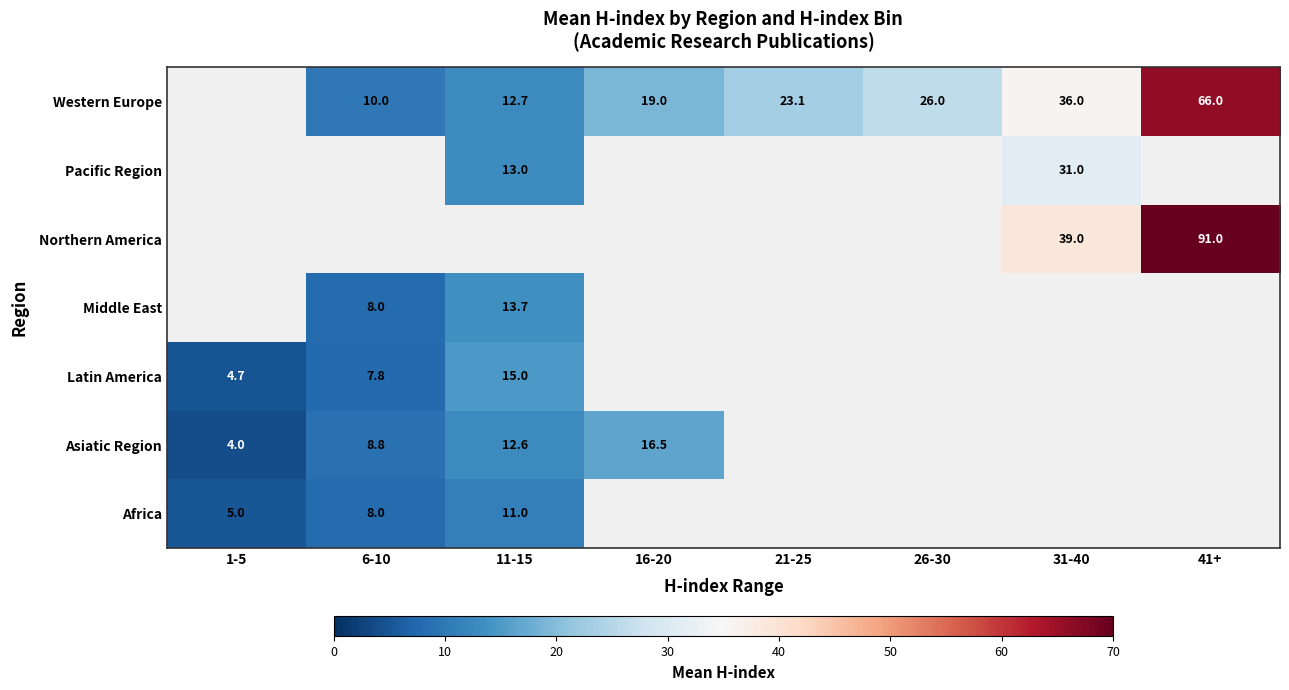

Is the value of Latin America at 1-5 greater than the value of Western Europe at 11-15?

No